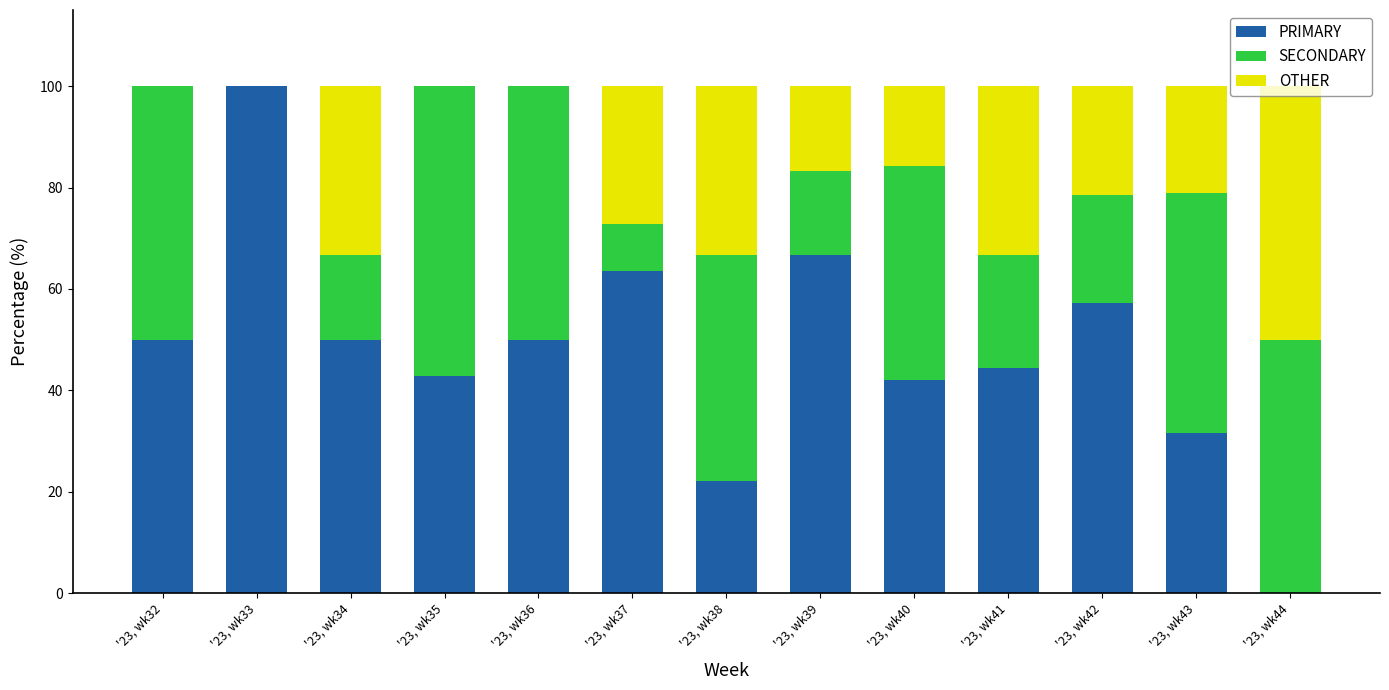

What is the total value across all series at '23, wk43?

100.0